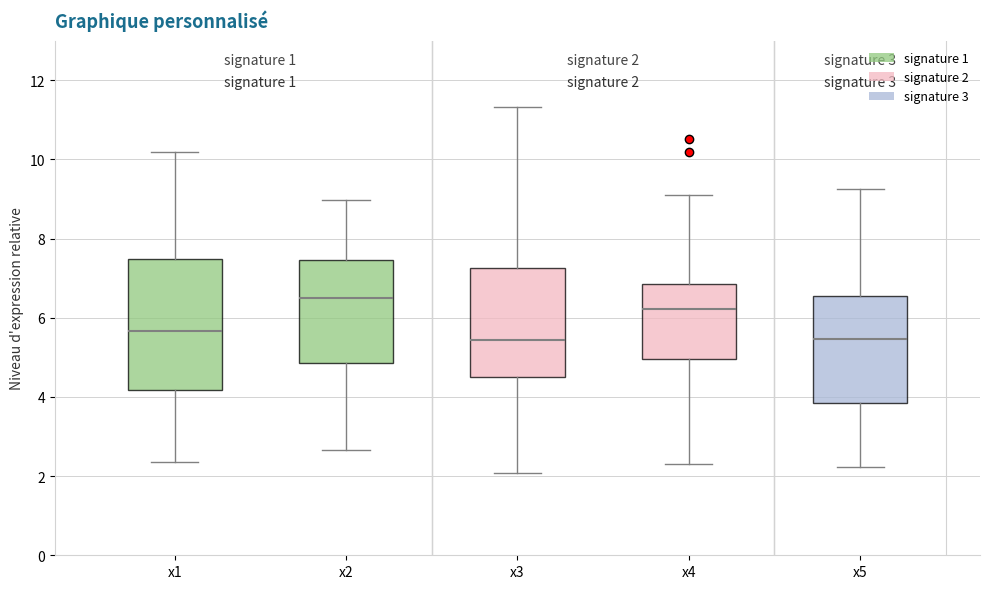

Comparing the boxes themselves (not the whiskers), which one is the tallest?

x1